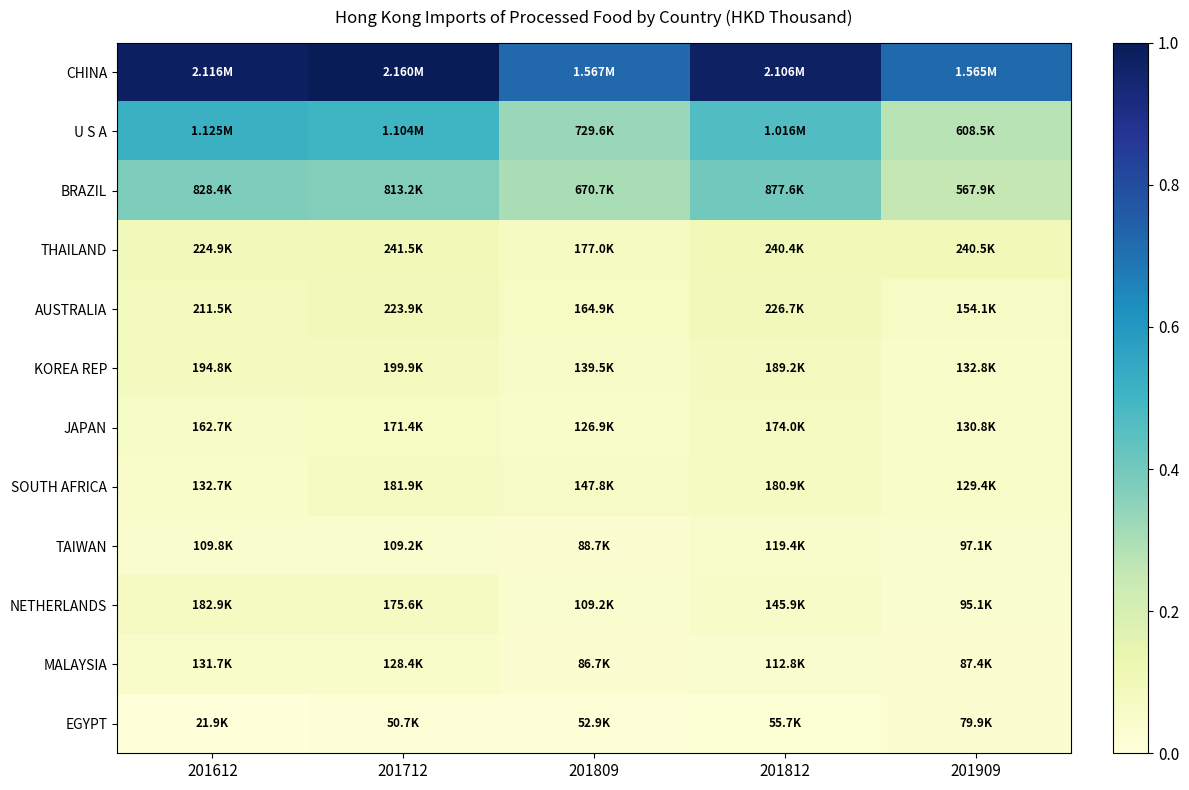

List the series in order of their peak value, lowest first.

EGYPT, TAIWAN, MALAYSIA, JAPAN, SOUTH AFRICA, NETHERLANDS, KOREA REP, AUSTRALIA, THAILAND, BRAZIL, U S A, CHINA